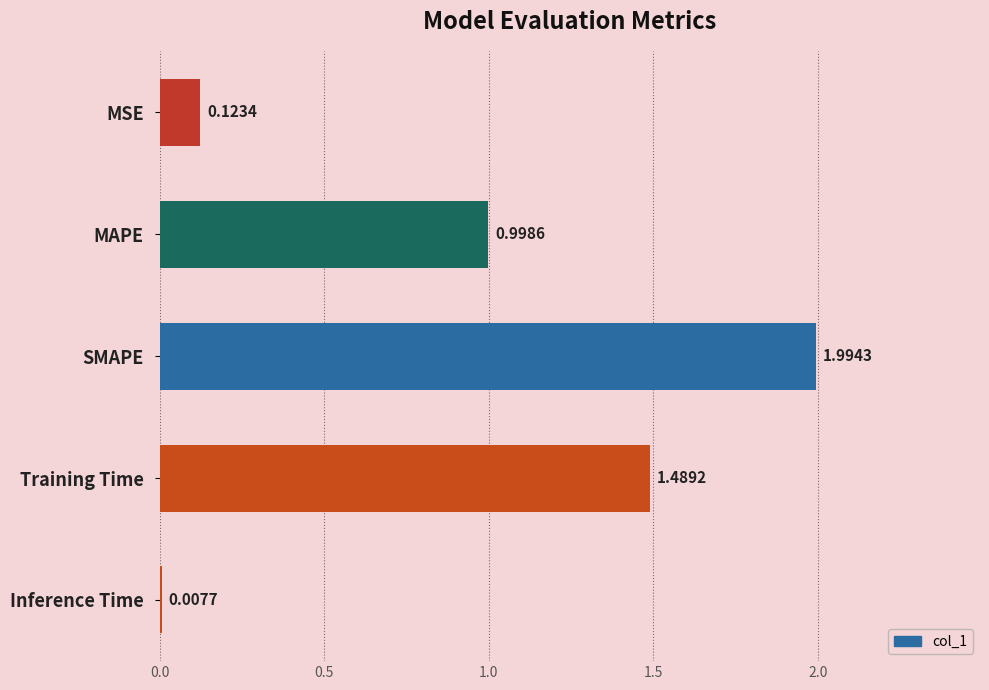

What is the change in value from Training Time to Inference Time?

-1.5